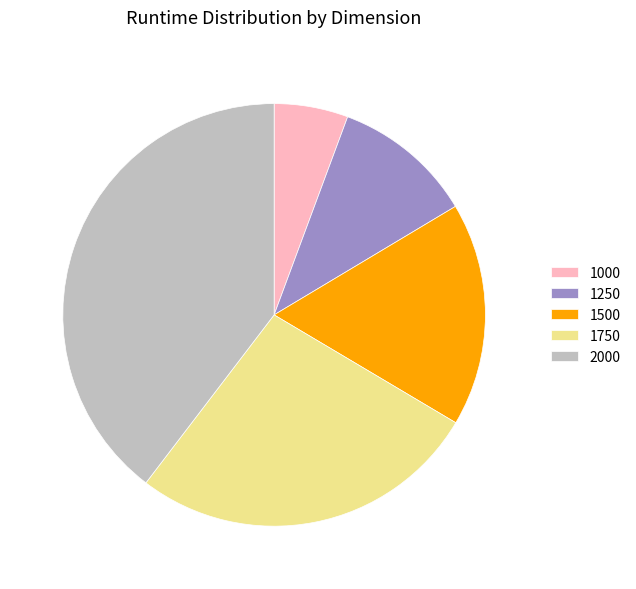

Is 2000 the majority of the pie?

No